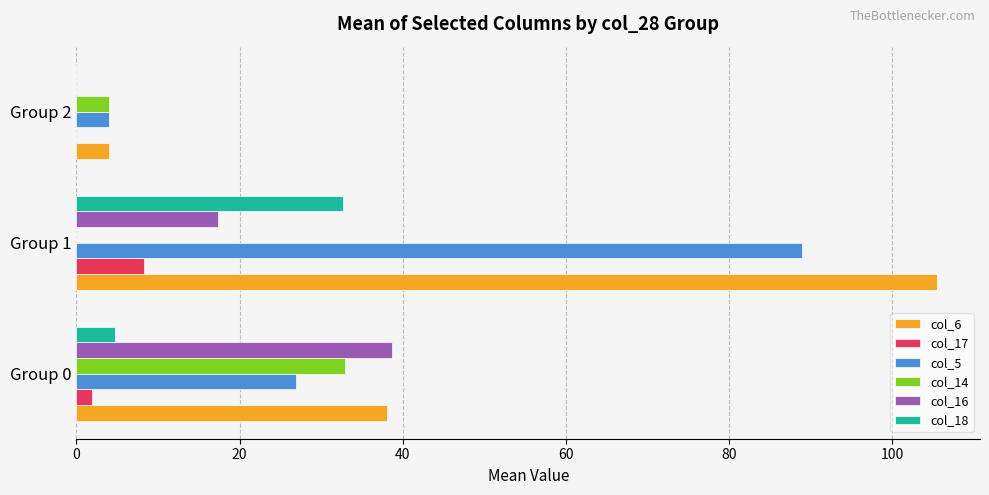

At which label is col_16 closest to 19?

Group 1